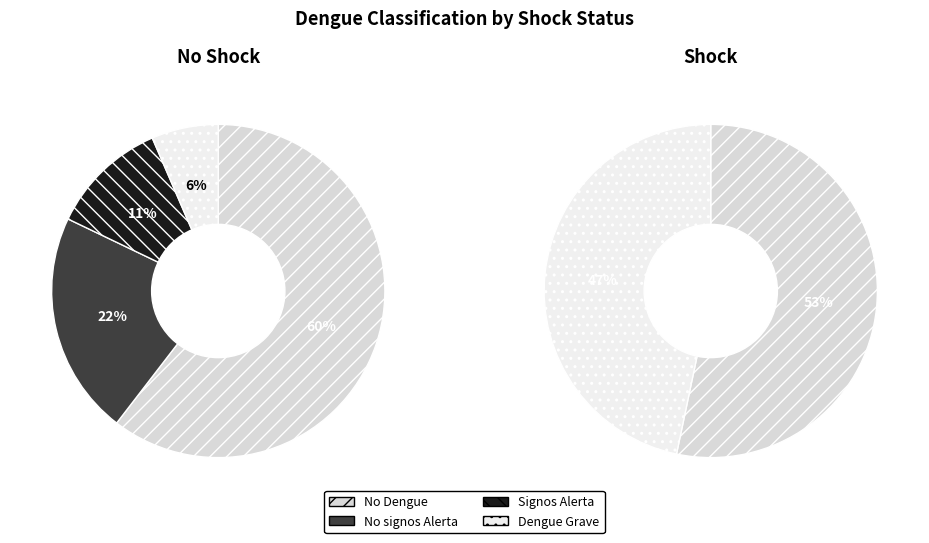

Does any single category account for the majority?

Yes